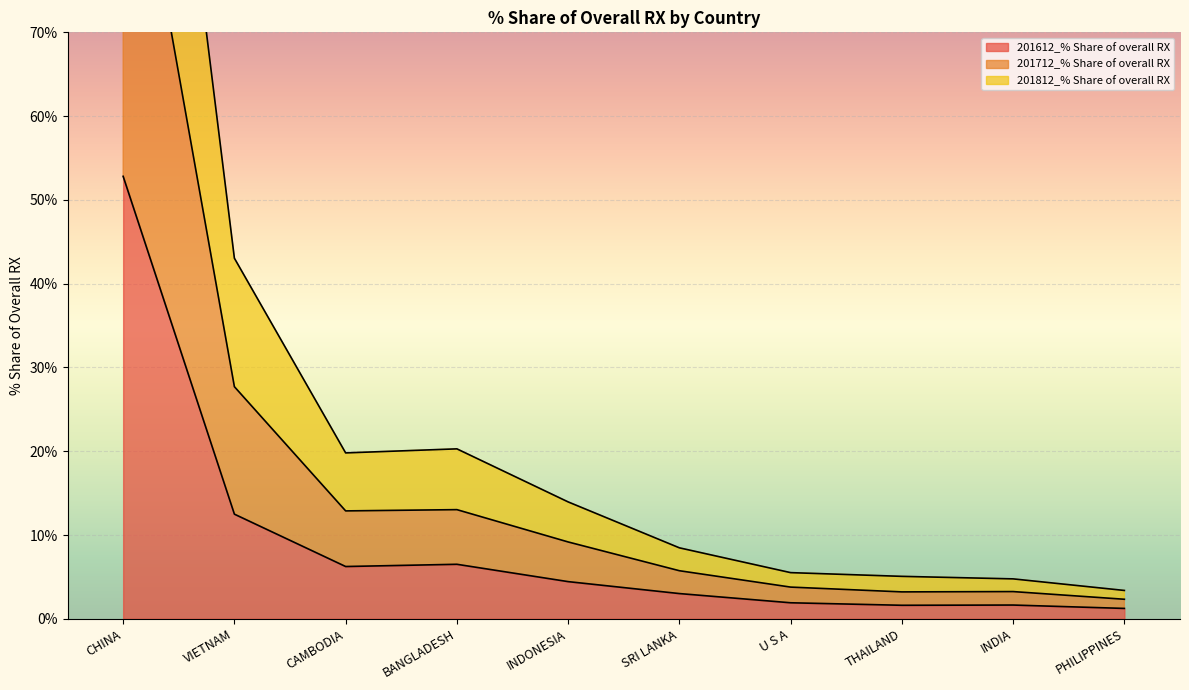

Which has a higher value, INDIA or BANGLADESH?

BANGLADESH